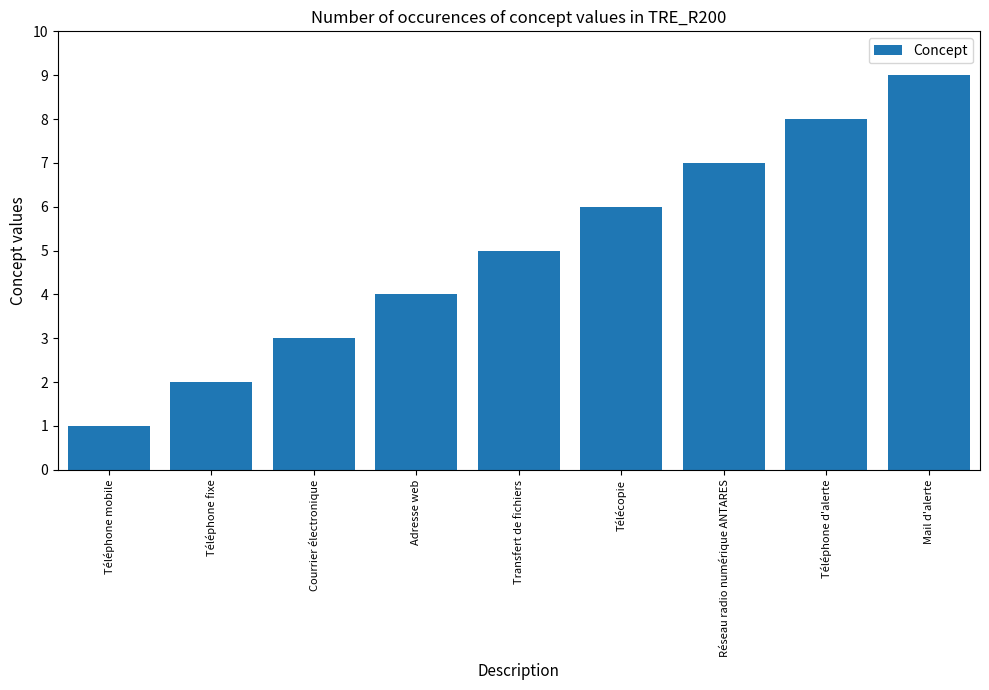

List the labels in order of value, largest first.

Mail d'alerte, Téléphone d'alerte, Réseau radio numérique ANTARES, Télécopie, Transfert de fichiers, Adresse web, Courrier électronique, Téléphone fixe, Téléphone mobile